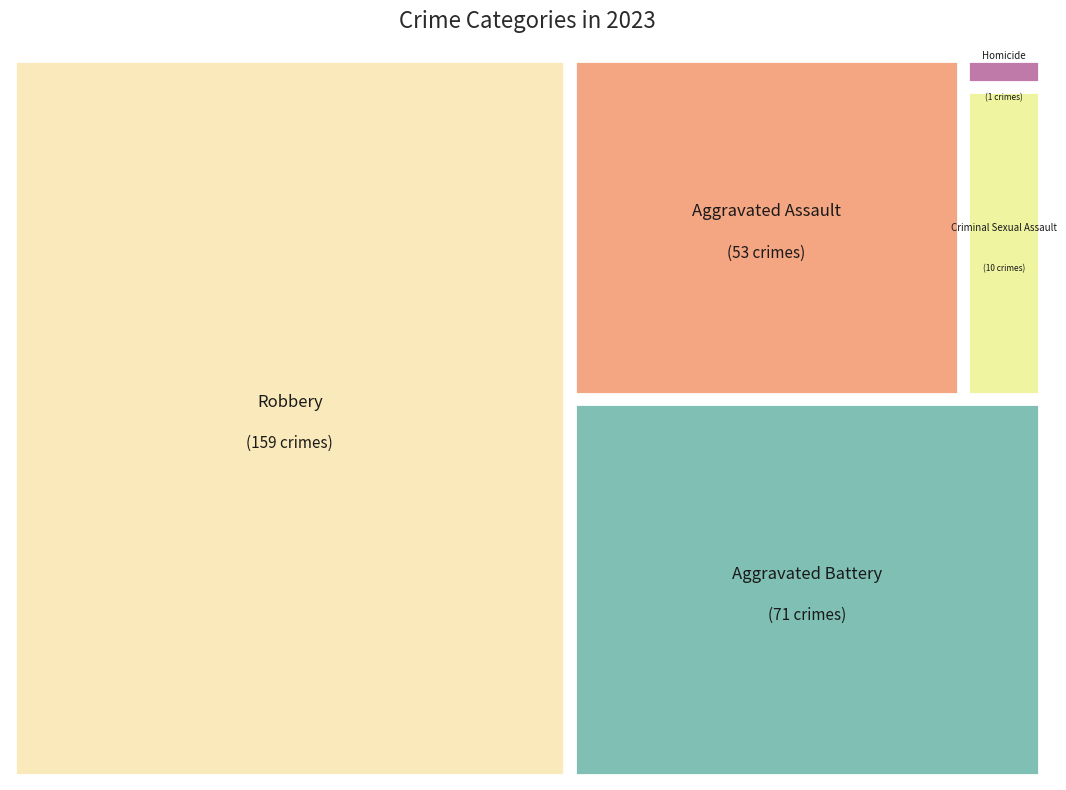

What is the majority slice?

Robbery